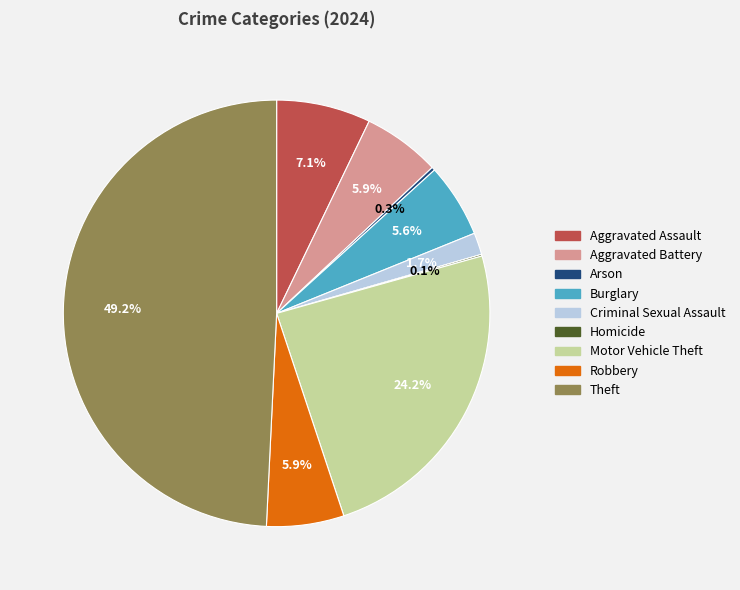

What is the total percentage of Aggravated Assault and Aggravated Battery?

13.0%